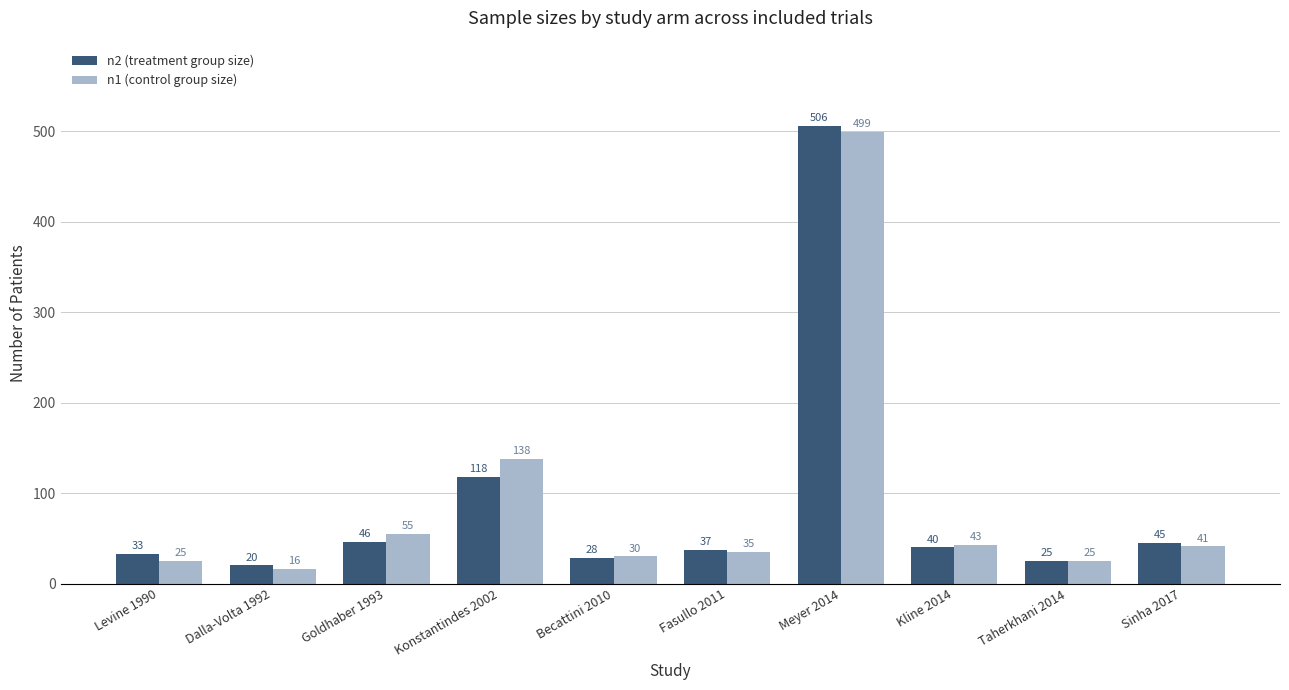

Reading left to right, list all the values displayed in this chart.

n2 (treatment group size): Levine 1990=33	Dalla-Volta 1992=20	Goldhaber 1993=46	Konstantindes 2002=118	Becattini 2010=28	Fasullo 2011=37	Meyer 2014=506	Kline 2014=40	Taherkhani 2014=25	Sinha 2017=45
n1 (control group size): Levine 1990=25	Dalla-Volta 1992=16	Goldhaber 1993=55	Konstantindes 2002=138	Becattini 2010=30	Fasullo 2011=35	Meyer 2014=499	Kline 2014=43	Taherkhani 2014=25	Sinha 2017=41